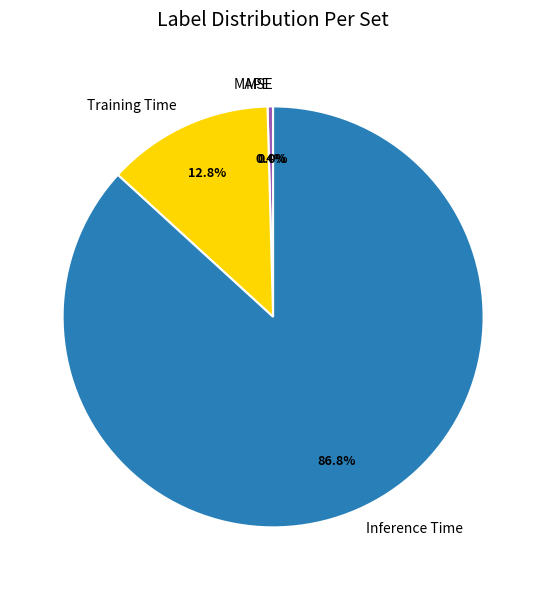

What percentage is NOT represented by SMAPE?

100.0%